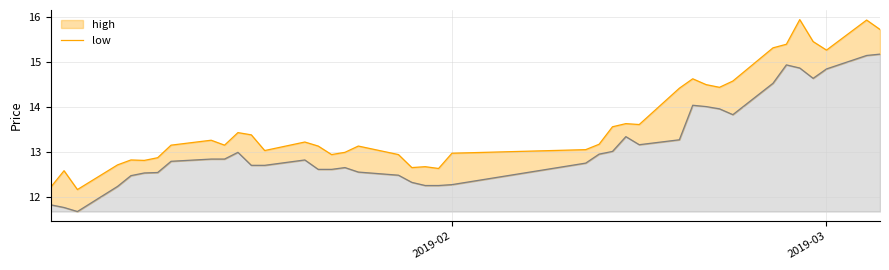

Which series has the largest total across all categories?

high_line